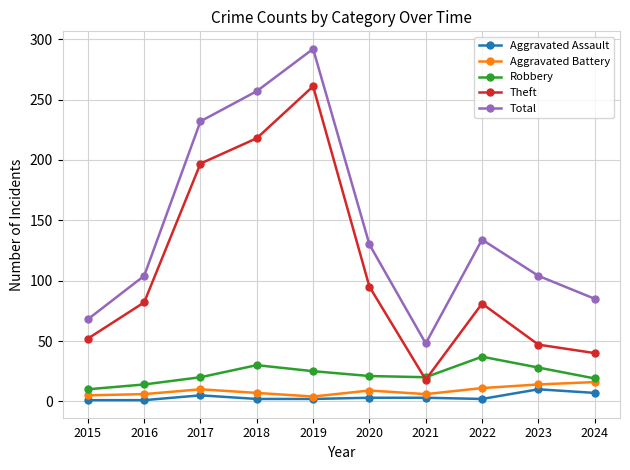

What is the difference between the maximum and minimum values in the Aggravated Battery series?

12